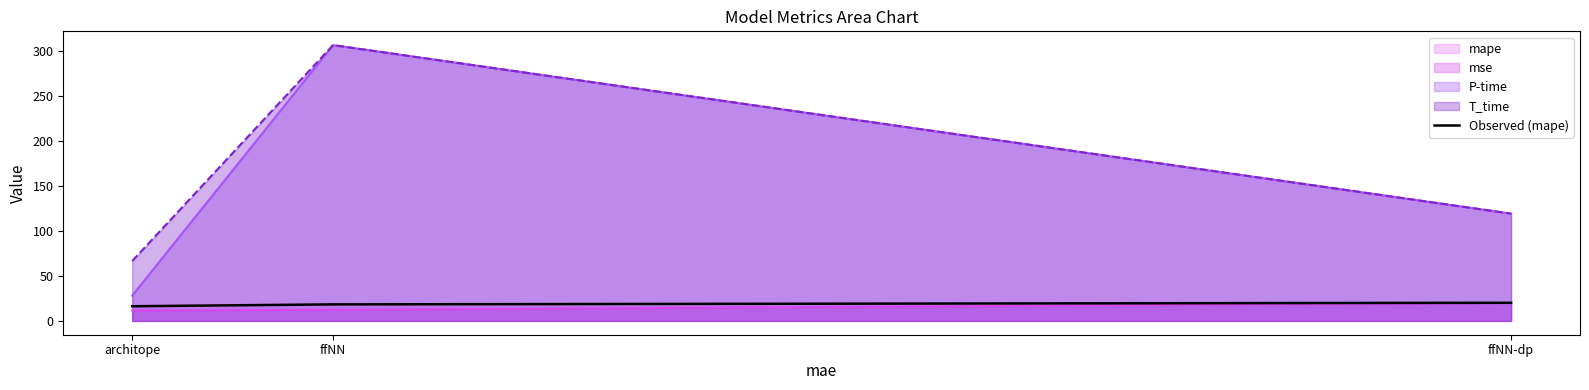

Does the chart have visible grid lines?

No